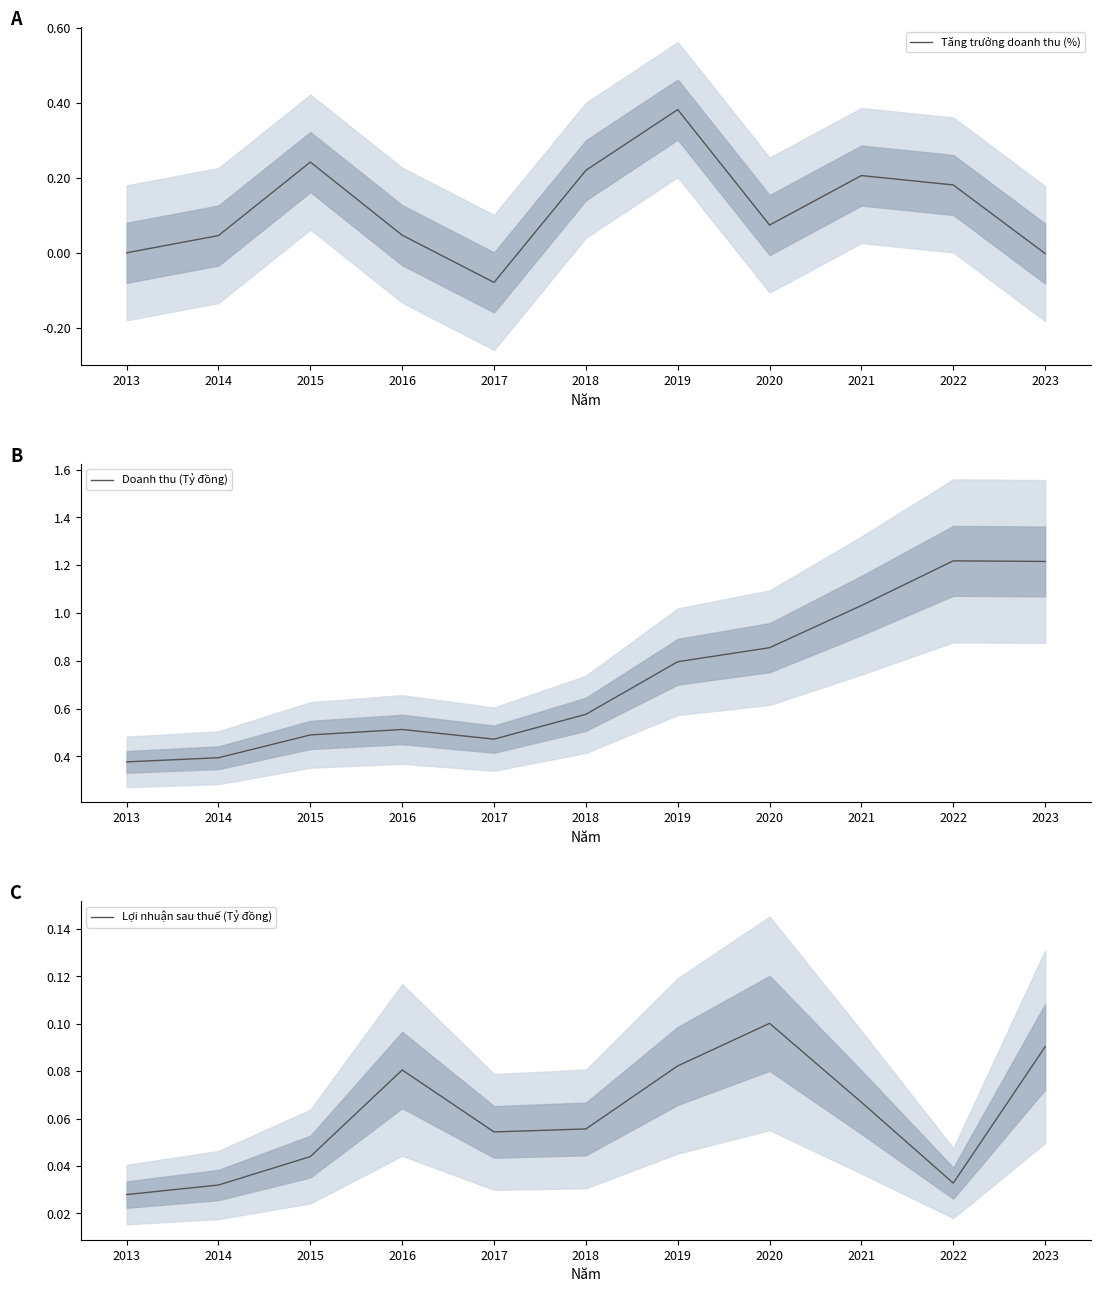

How many data points in Tăng trưởng doanh thu (%) are less than 0?

2